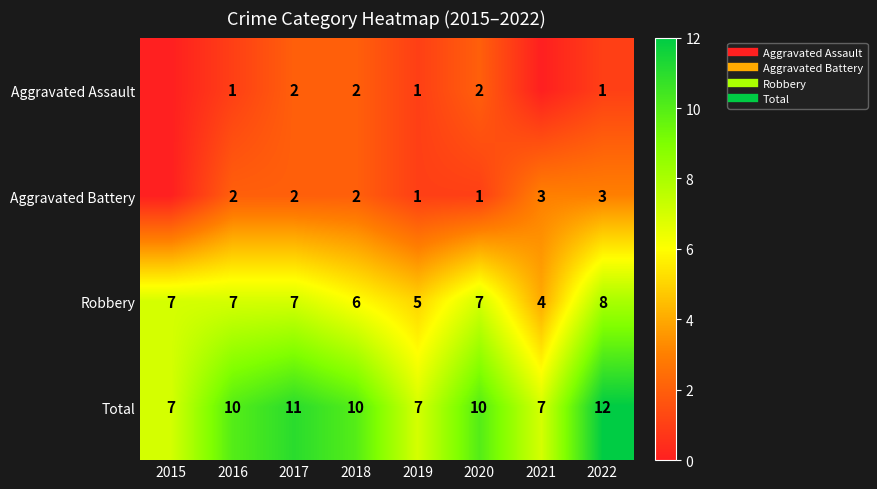

How many categories are shown in the chart?

8